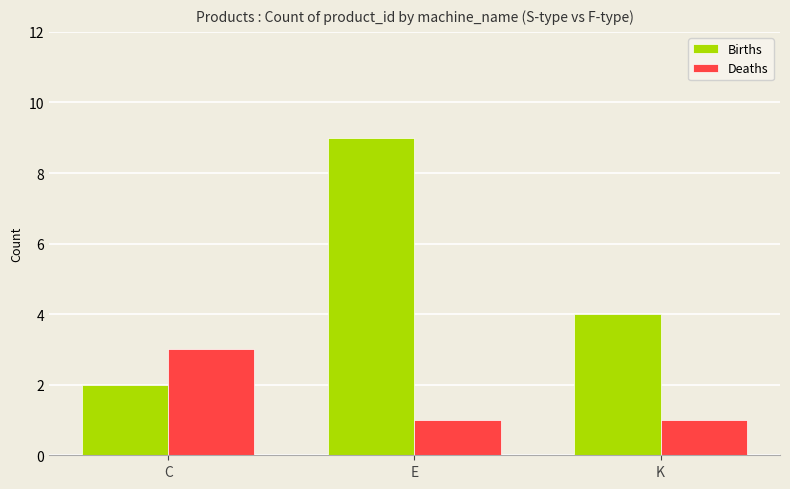

What is the difference between the maximum and minimum values in the Births series?

7